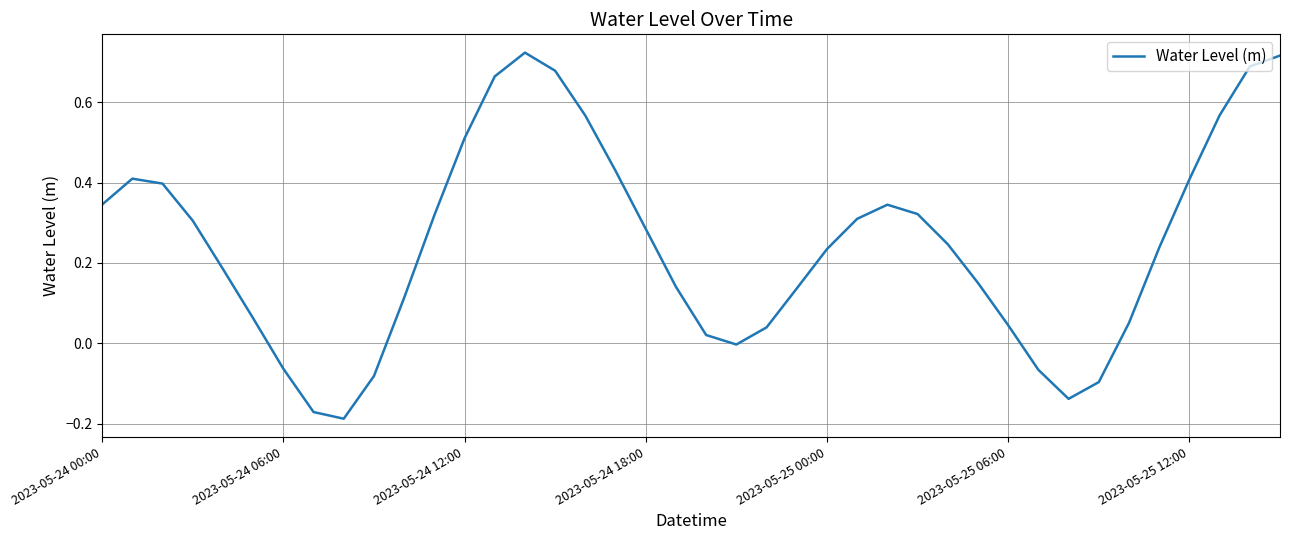

What is the difference between the maximum and minimum values?

0.9